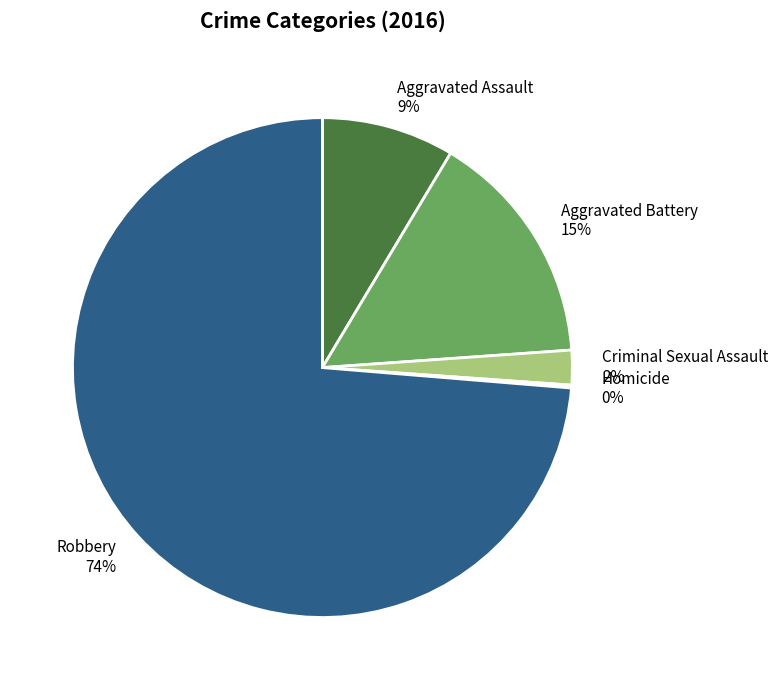

Which slice is the largest?

Robbery